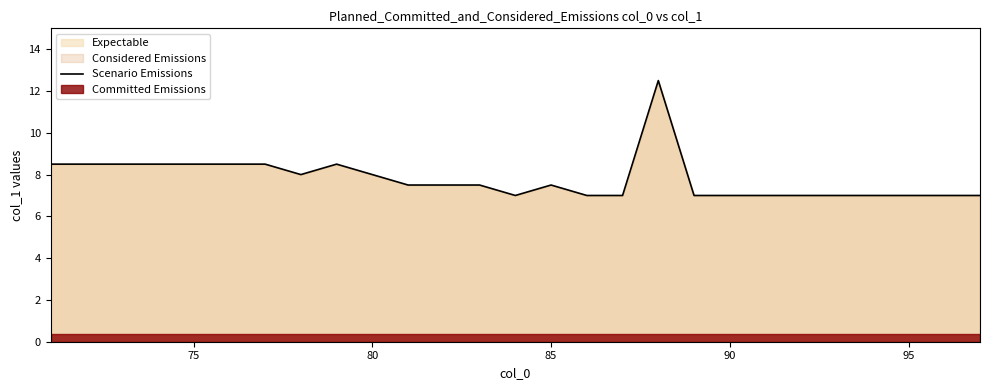

Is it true that the value at 18 is 4.9?

False